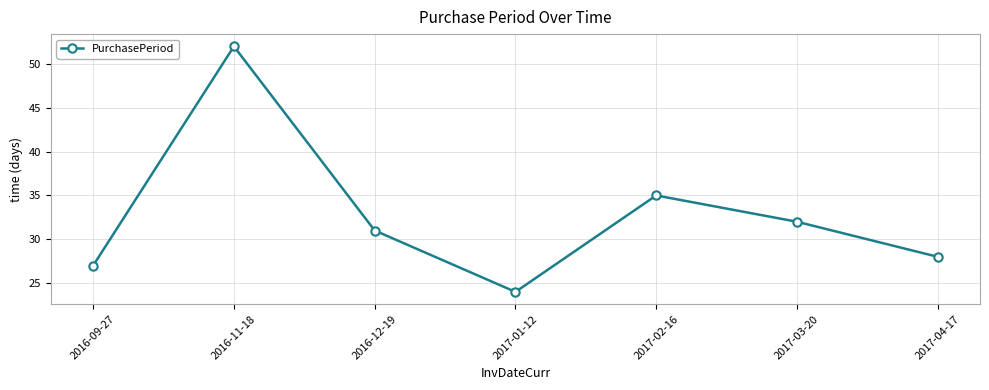

What is the difference between the maximum and second lowest values?

25